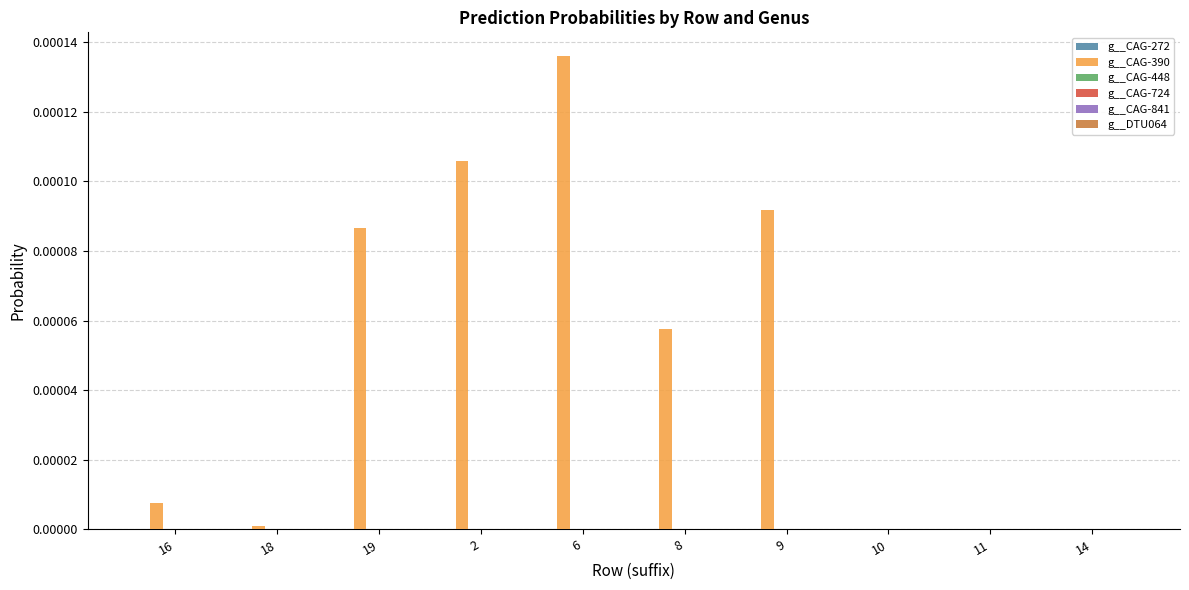

How many groups of bars are there?

10